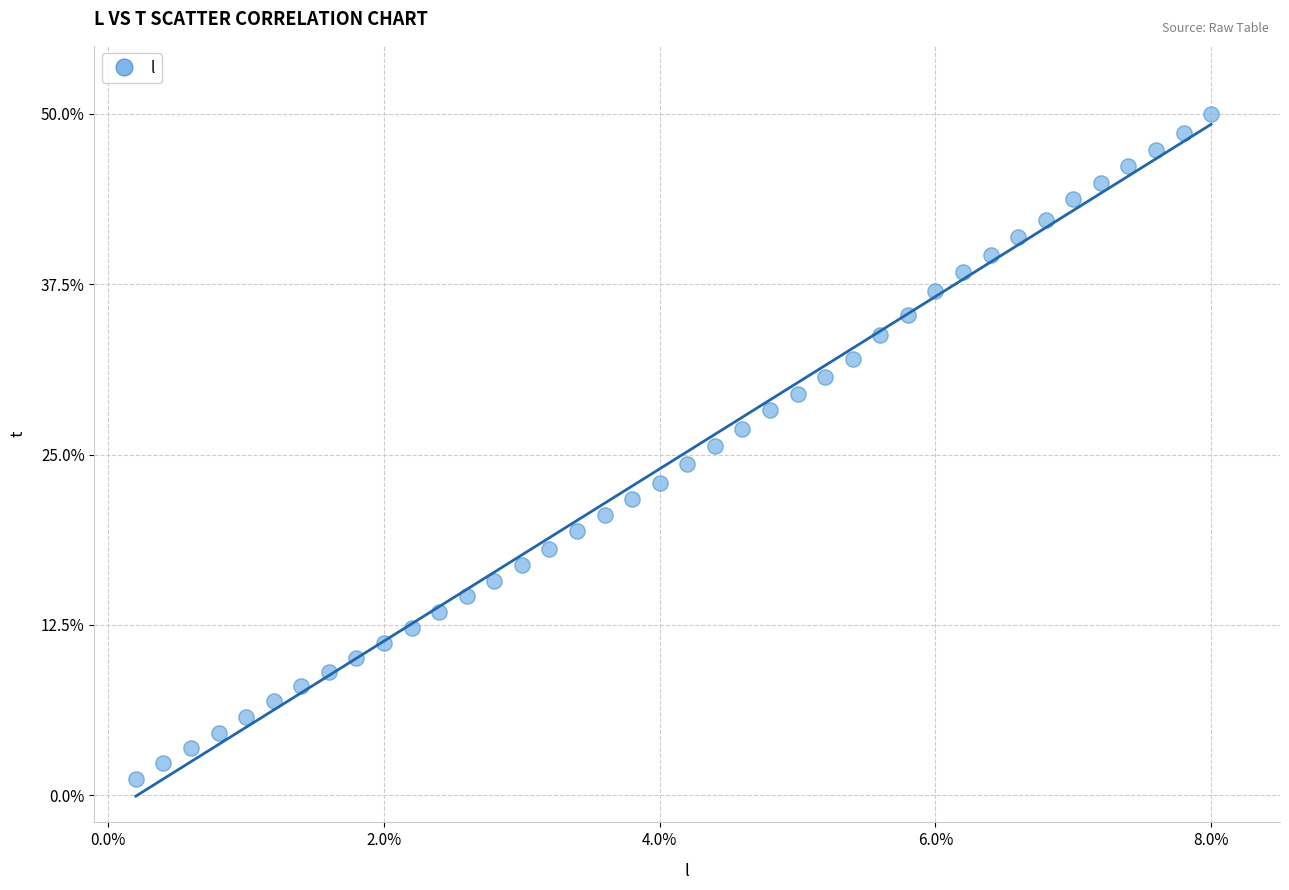

What is the range of X values (max minus min)?

7.8